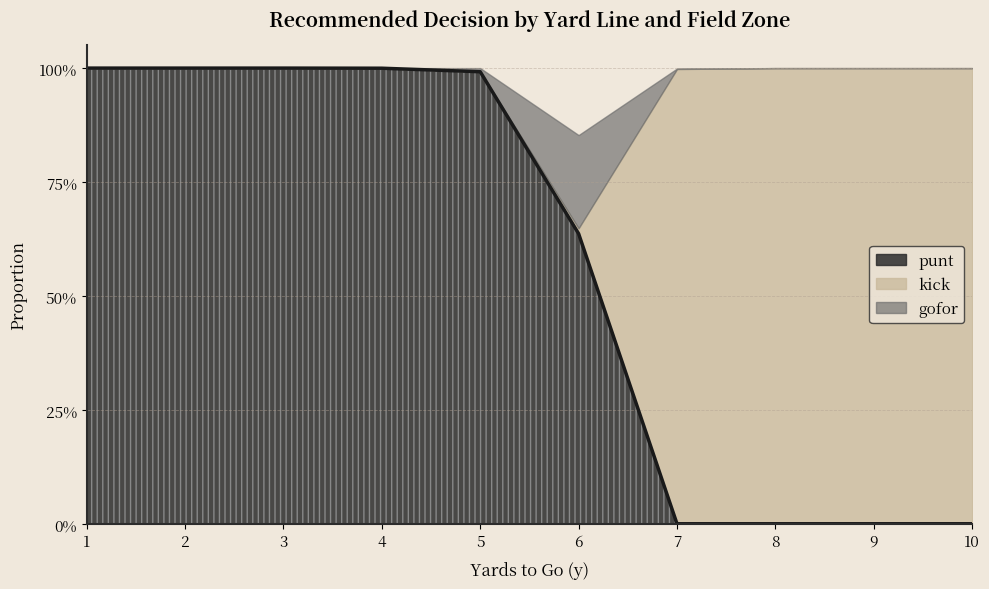

Is it true that gofor equals -0.1 at 9?

False